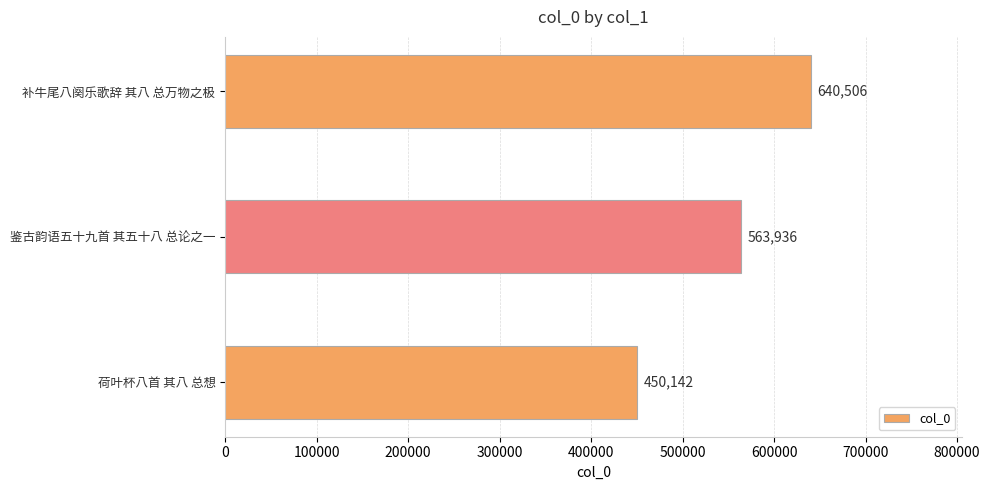

List the labels in order of value, smallest first.

荷叶杯八首 其八 总想, 鉴古韵语五十九首 其五十八 总论之一, 补牛尾八阕乐歌辞 其八 总万物之极